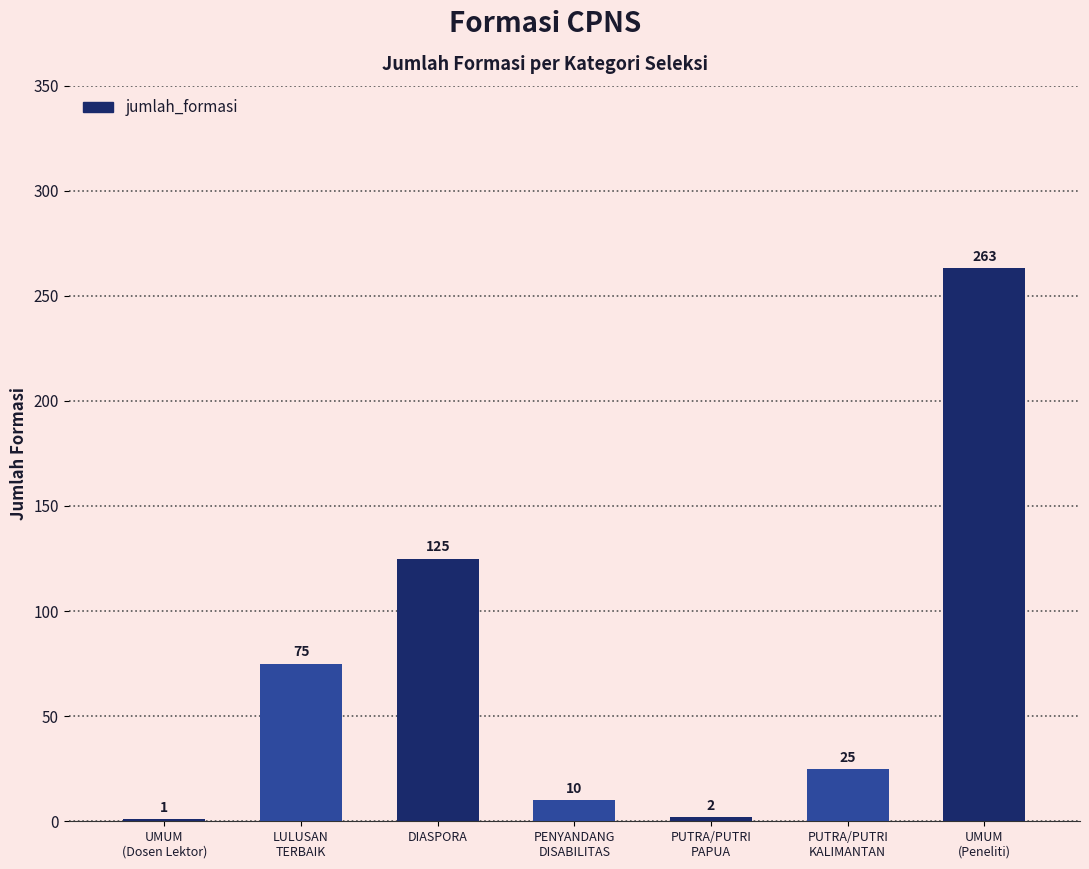

Reading left to right, transcribe all the data shown in this chart.

UMUM
(Dosen Lektor)=1	LULUSAN
TERBAIK=75	DIASPORA=125	PENYANDANG
DISABILITAS=10	PUTRA/PUTRI
PAPUA=2	PUTRA/PUTRI
KALIMANTAN=25	UMUM
(Peneliti)=263